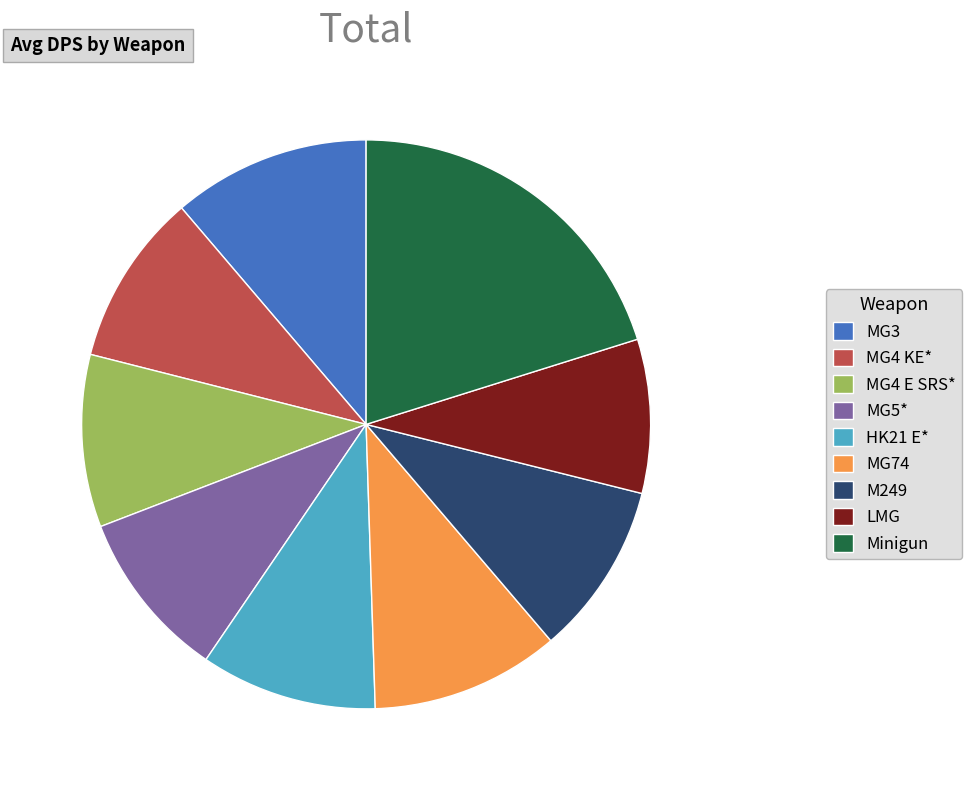

How many slices are in this pie chart?

9